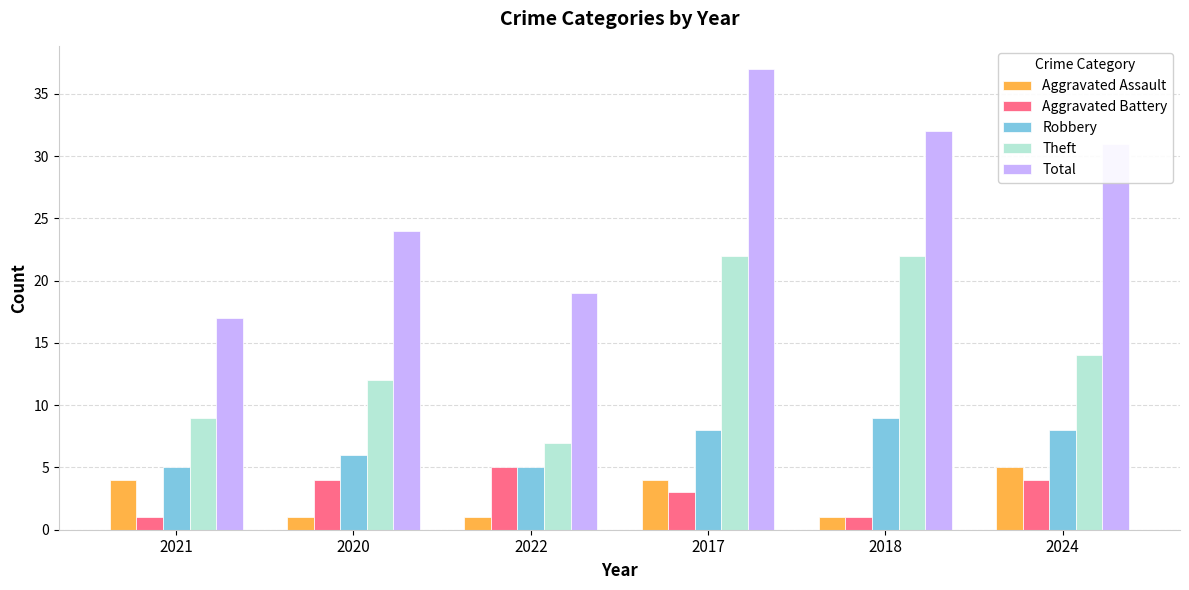

Does the chart contain any negative values?

No